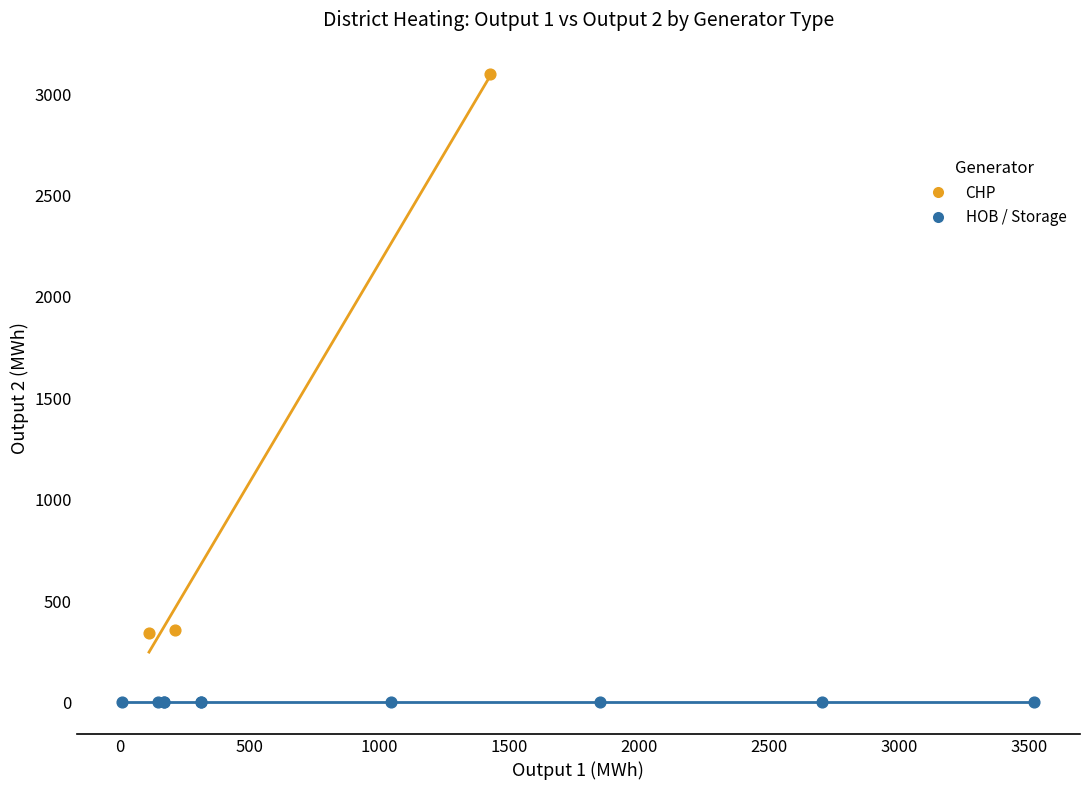

Which series contains the lowest Y value?

HOB / Storage